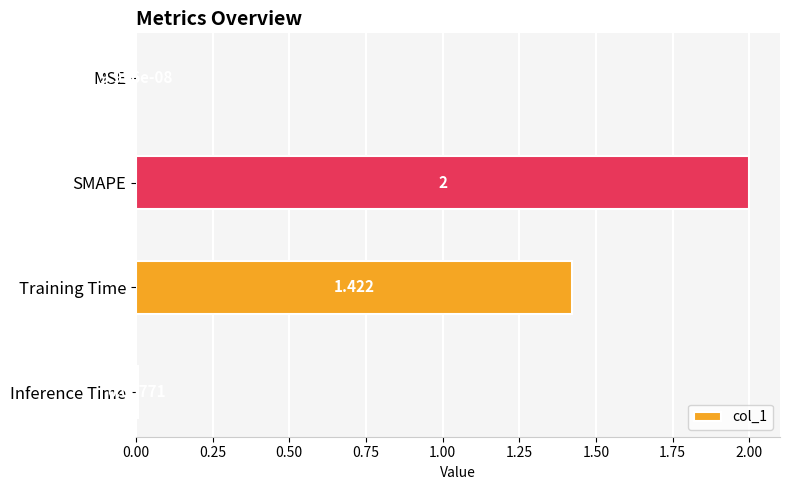

Between Training Time and Inference Time, which is larger?

Training Time